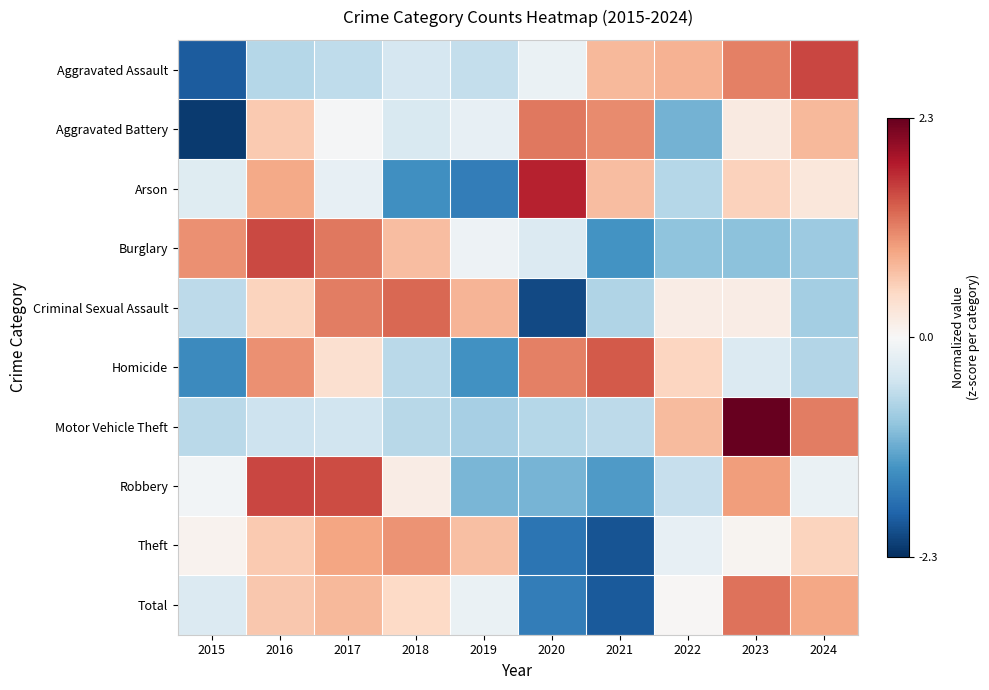

How many data points does each series have?

10